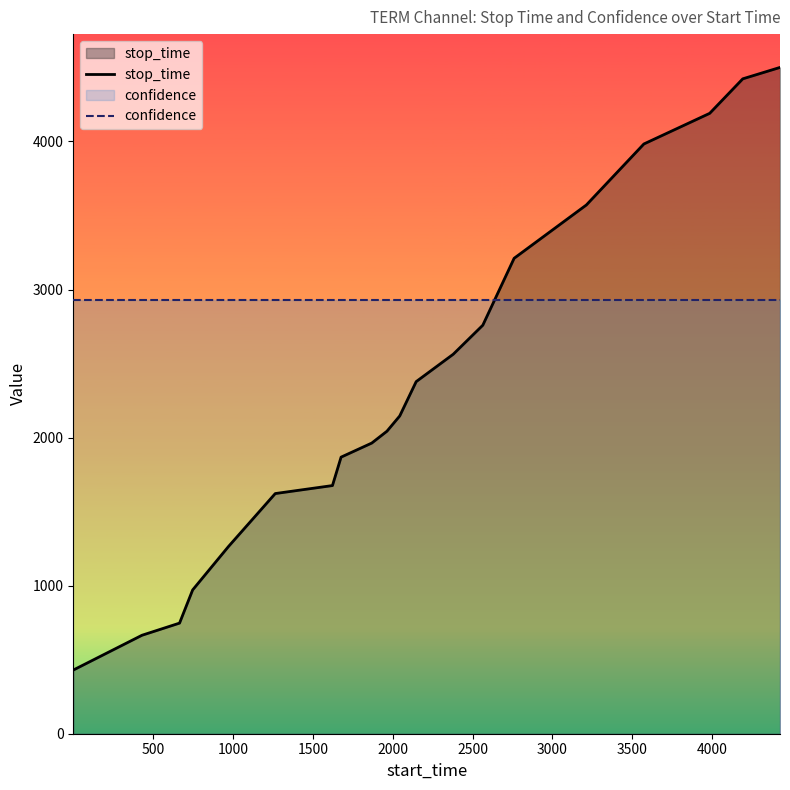

List the series in order of their peak value, highest first.

stop_time, confidence